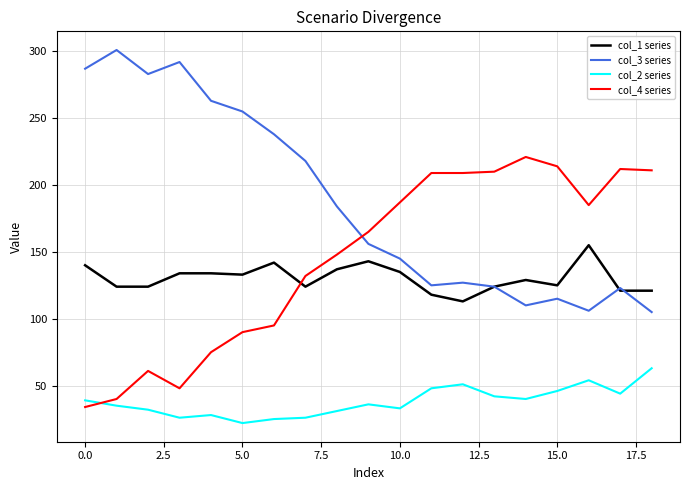

What is the sum of all col_3 series values?

3557